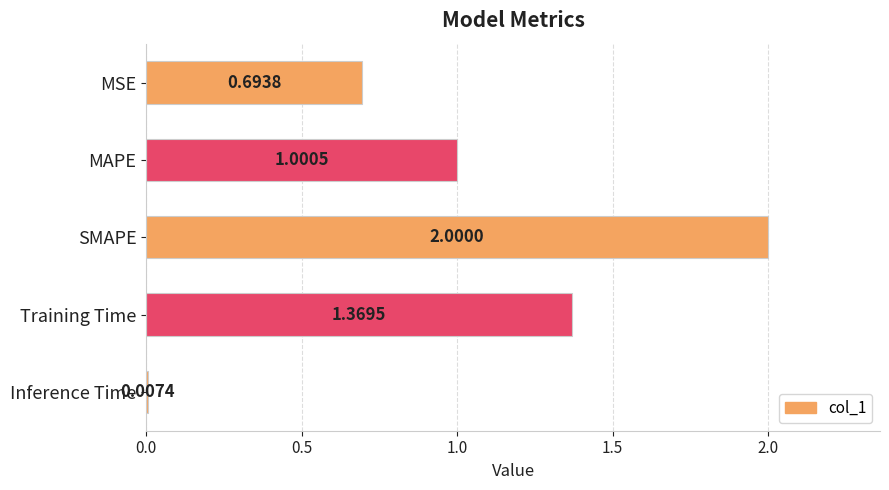

At which label is the value closest to 1?

MAPE